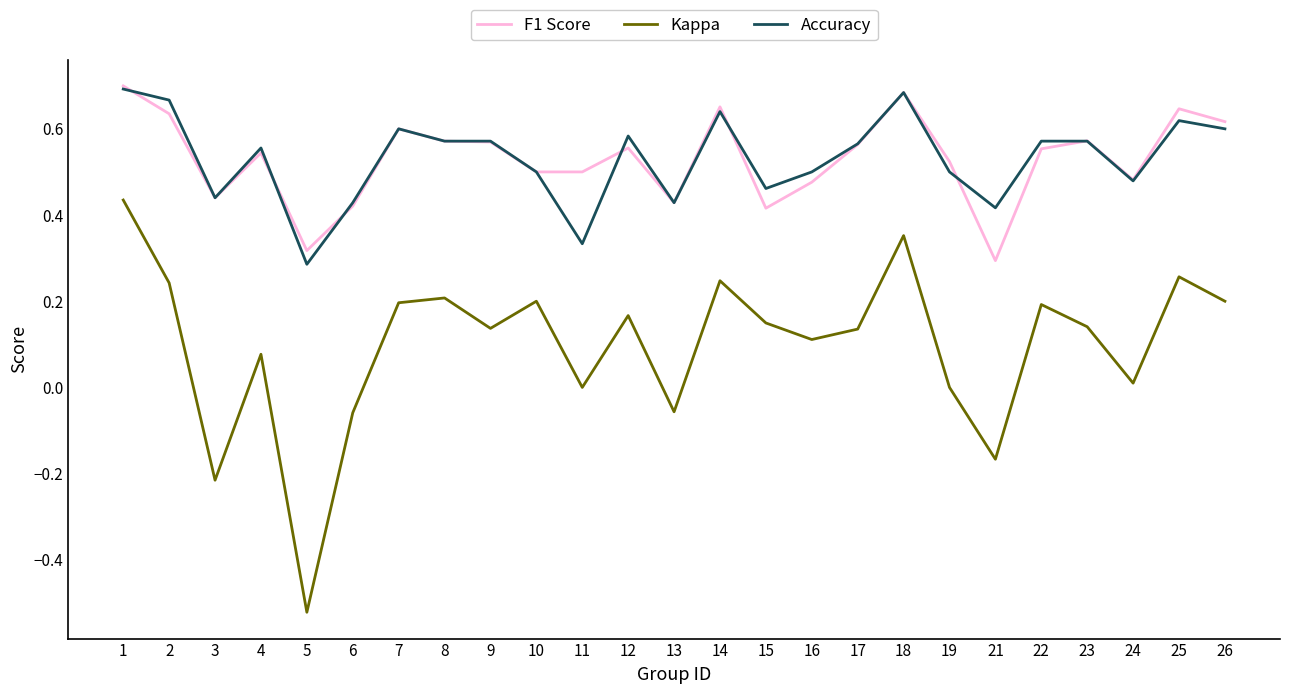

What is the total value across all series at 6?

0.8